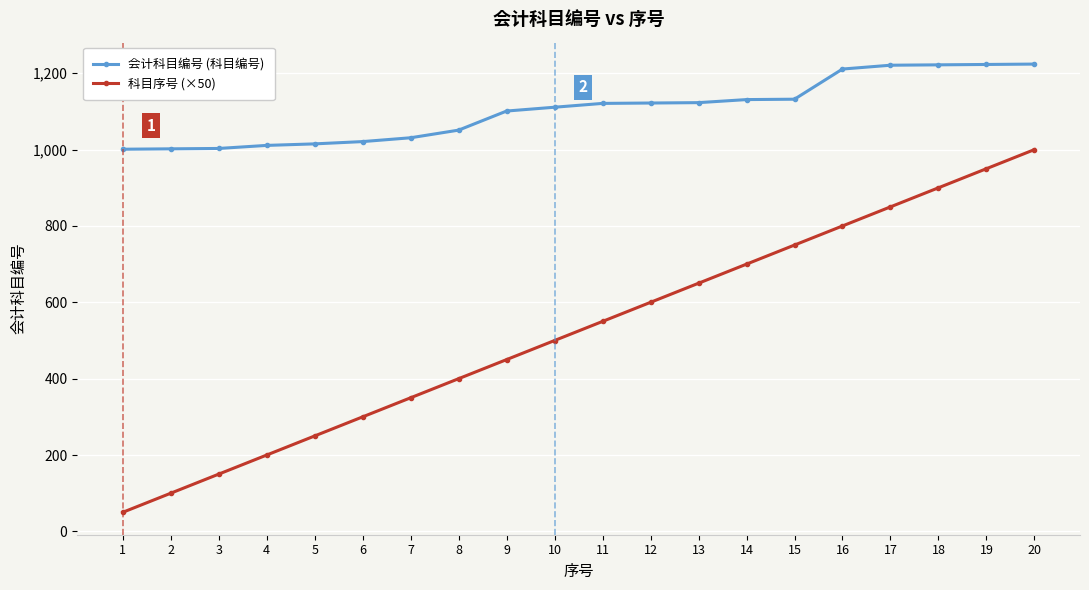

What is the minimum value shown in the chart?

50